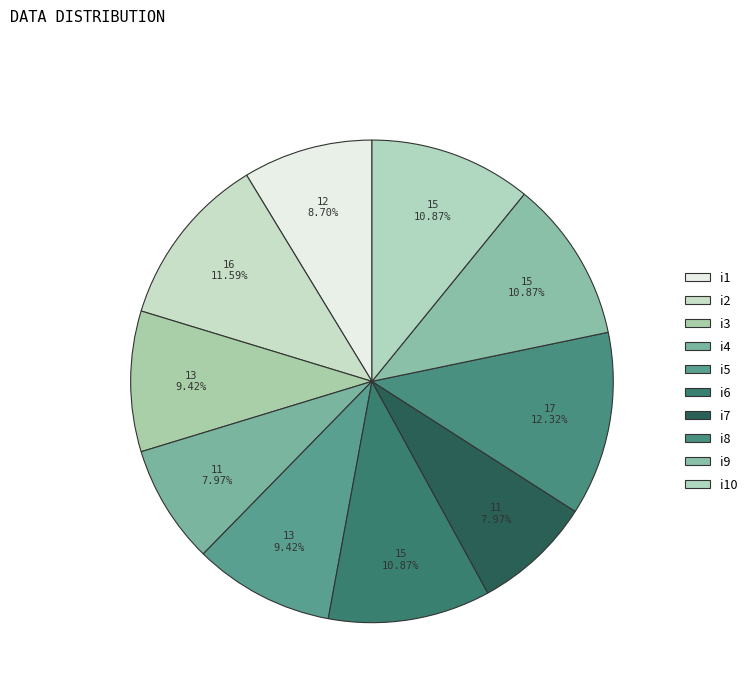

Rank the categories by value from highest to lowest.

i8, i2, i6, i9, i10, i3, i5, i1, i4, i7